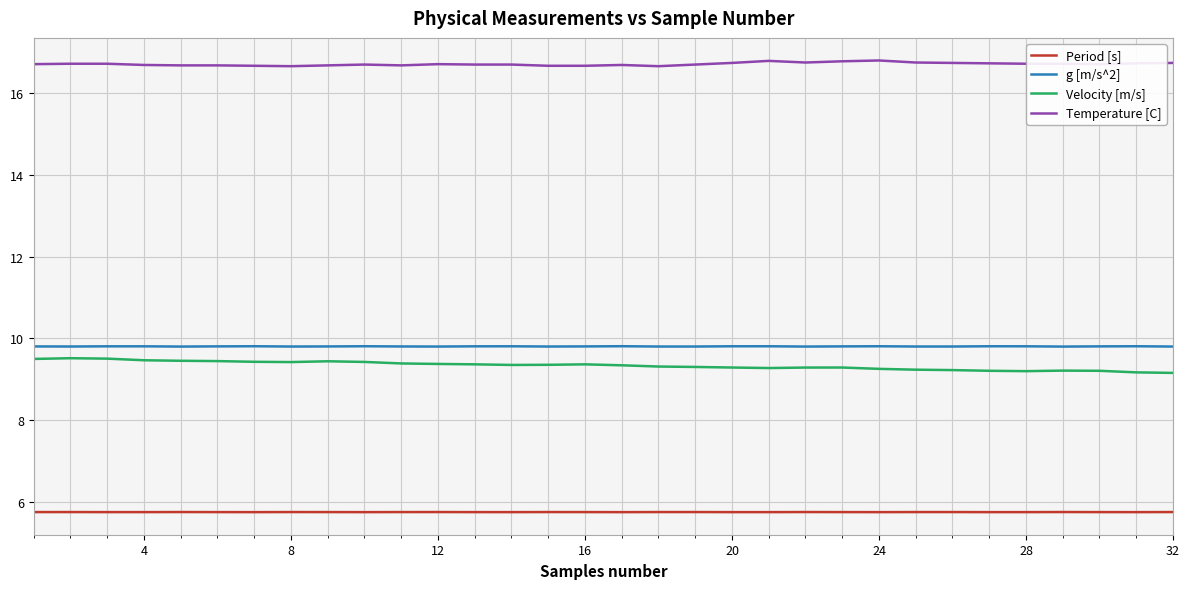

Which series has the largest total across all categories?

Temperature [C]